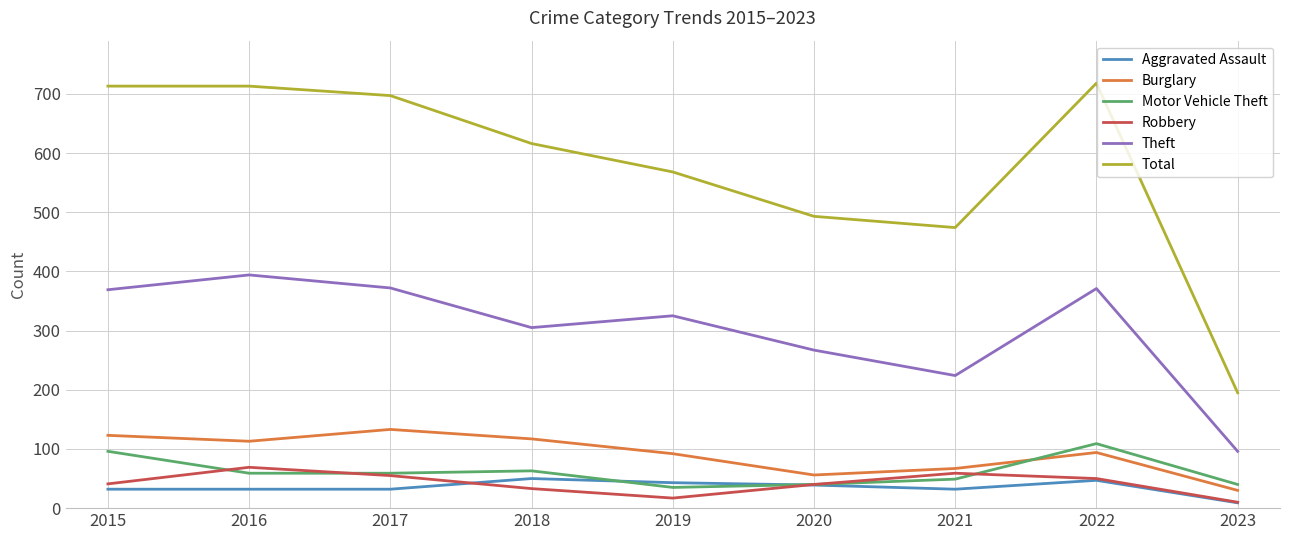

What is the sum of all Burglary values?

825